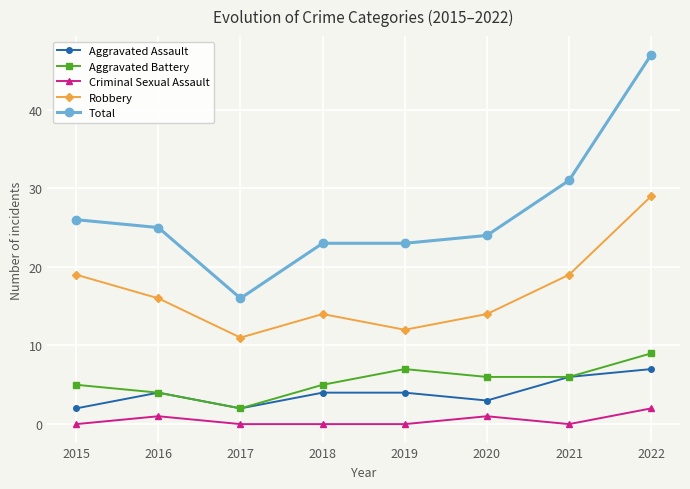

Where is the first local minimum for Aggravated Battery?

2017